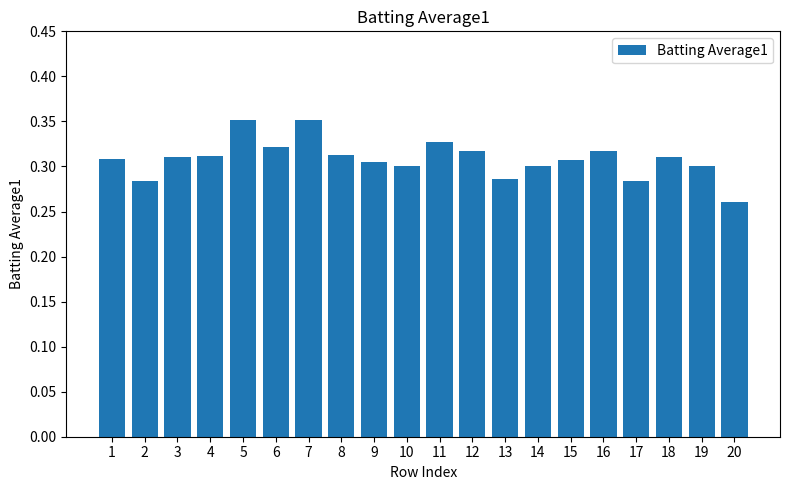

Which has a higher value, 9 or 16?

16